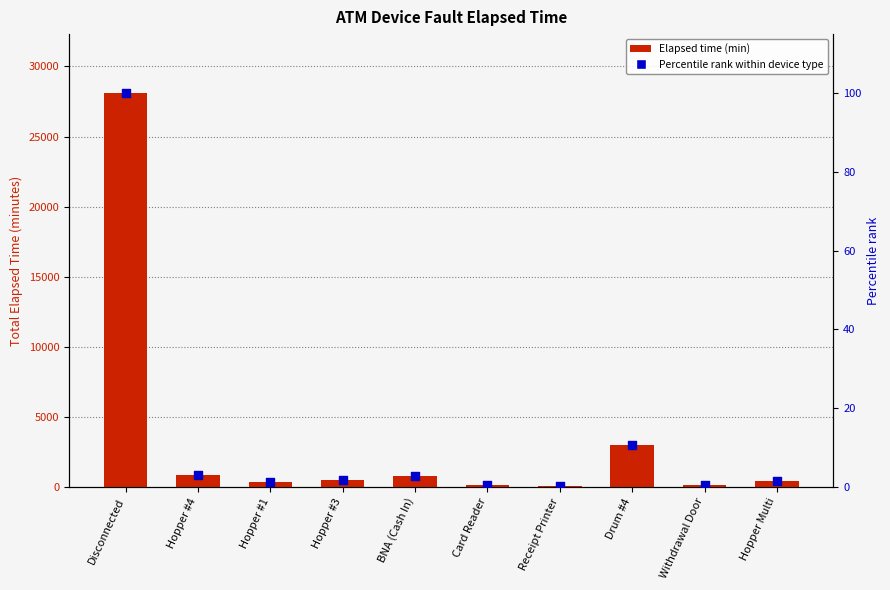

What is the total value across all series at BNA (Cash In)?

782.8